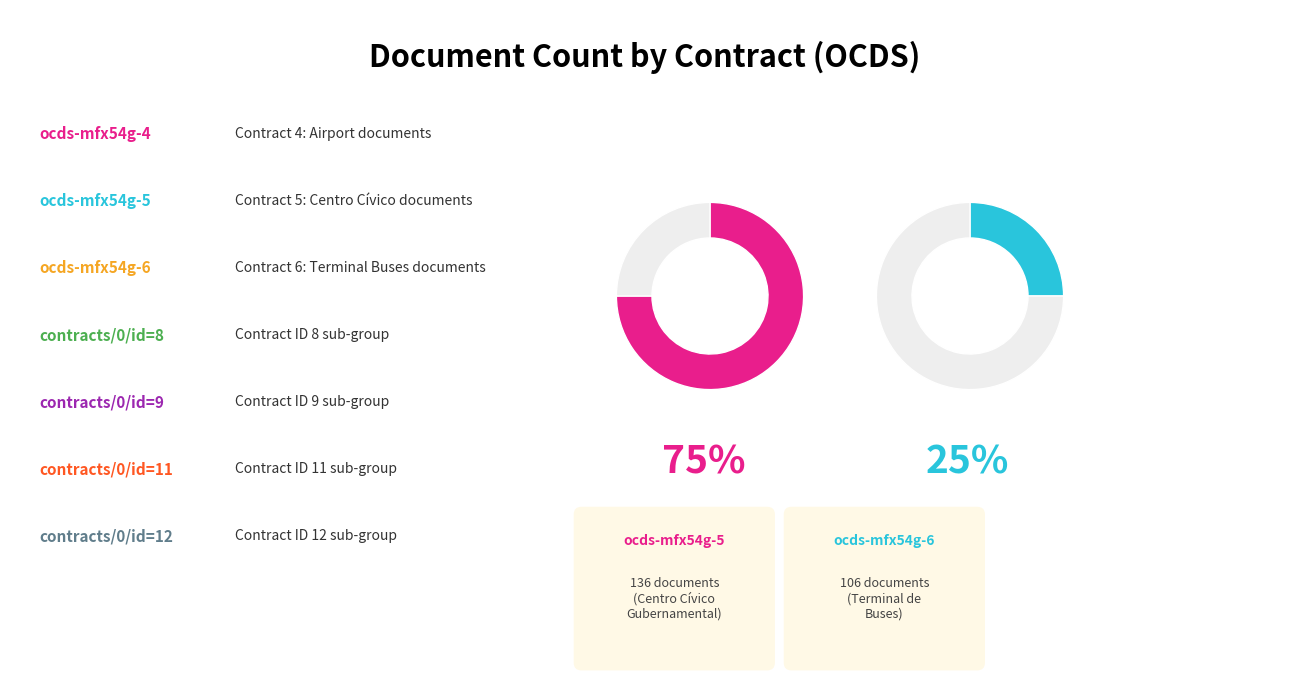

Is there a majority slice in this chart?

No